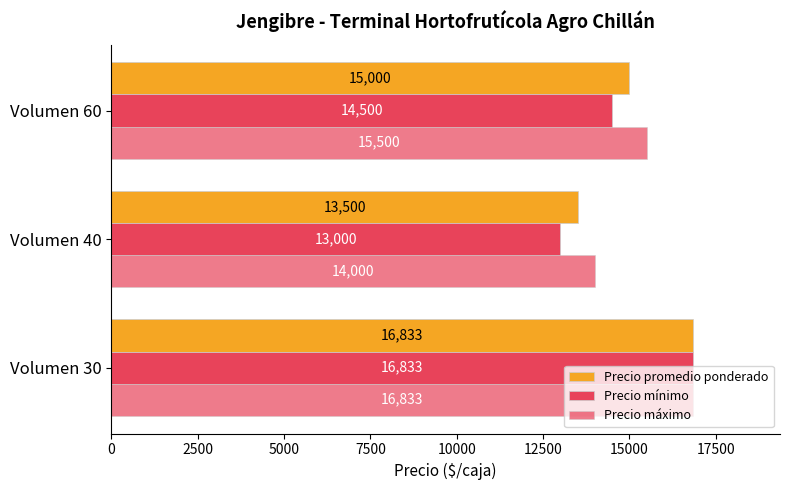

How many series are shown in this chart?

3